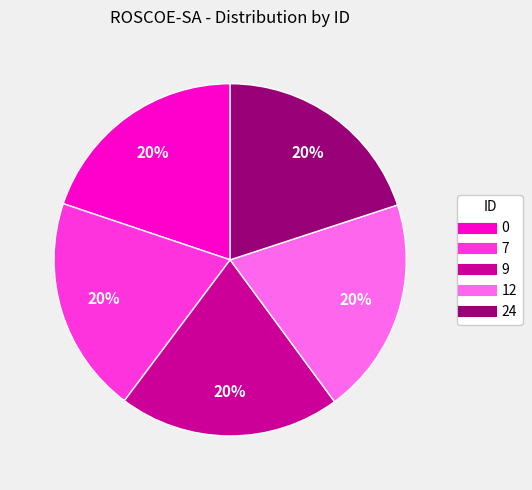

To the nearest percent, what is the combined percentage of 24 and 7?

40%